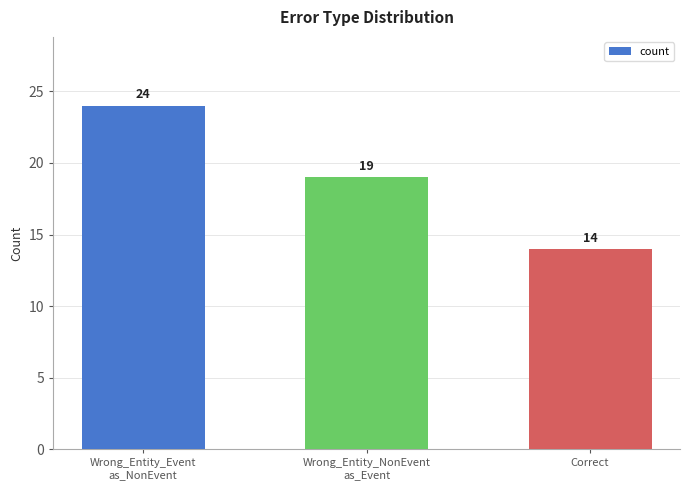

Reading left to right, transcribe all the data shown in this chart.

Wrong_Entity_Event
as_NonEvent=24	Wrong_Entity_NonEvent
as_Event=19	Correct=14